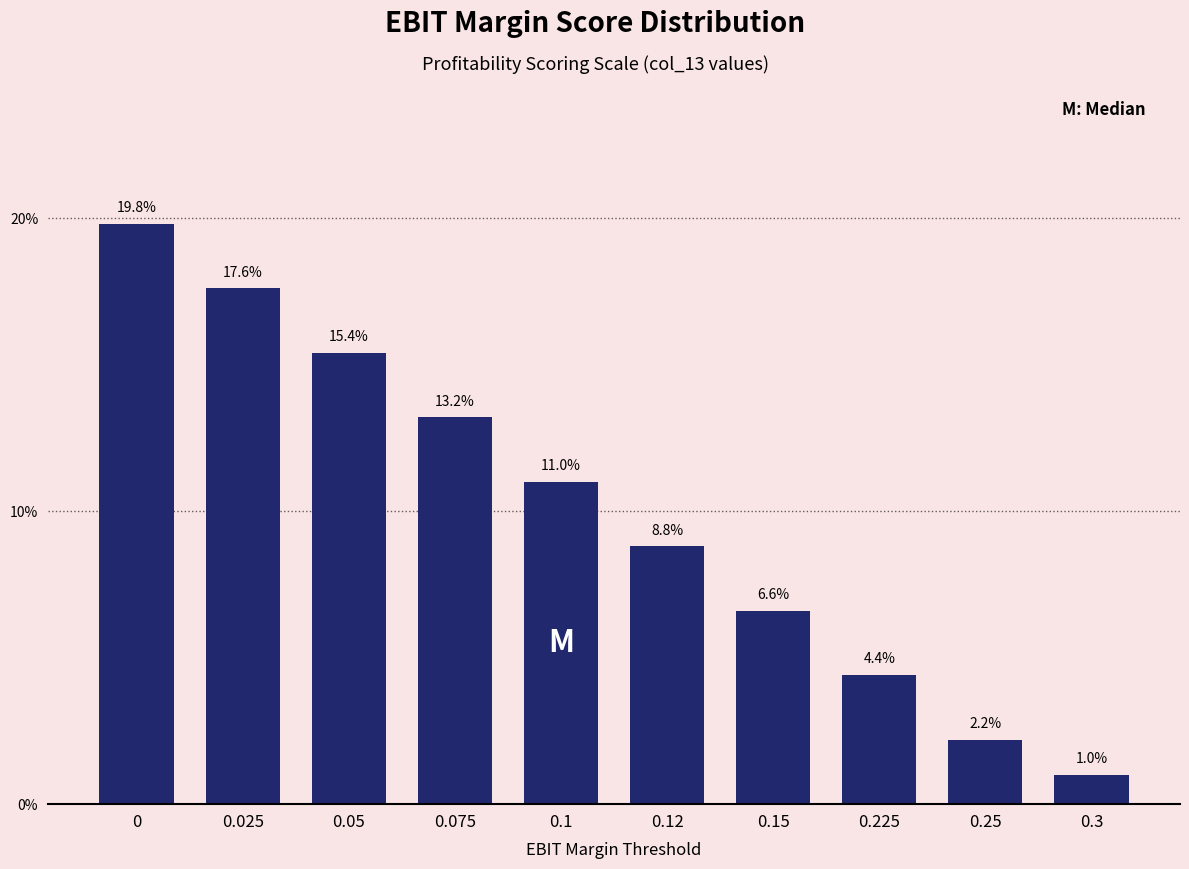

Reading left to right, list all the values displayed in this chart.

0=19.8	0.025=17.6	0.05=15.4	0.075=13.2	0.1=11.0	0.12=8.8	0.15=6.6	0.225=4.4	0.25=2.2	0.3=1.0